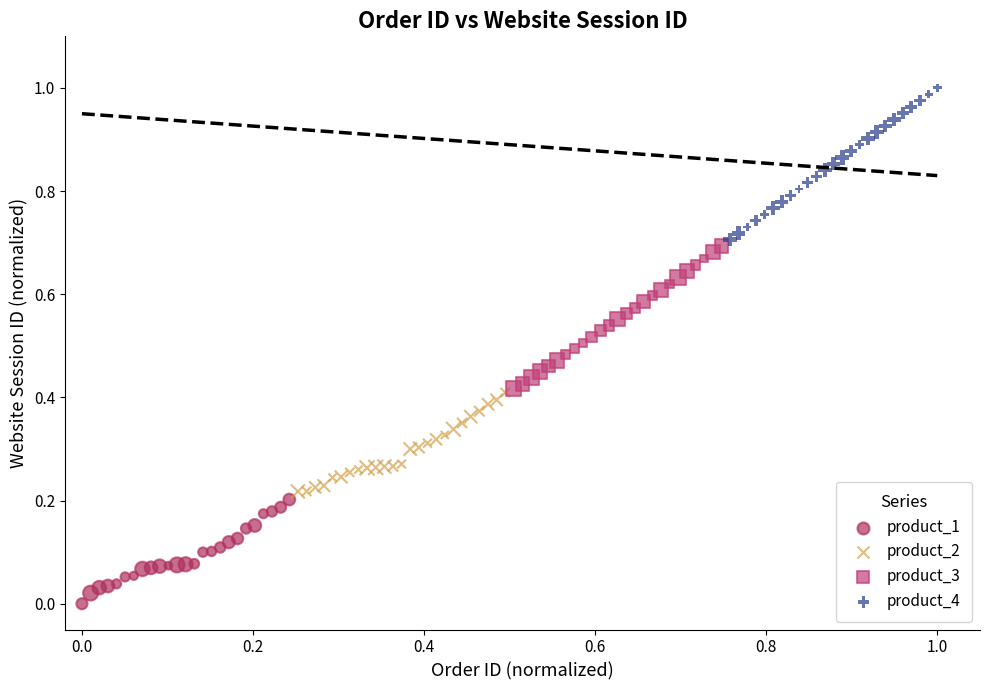

Which series has the largest Y range (max minus min)?

product_4